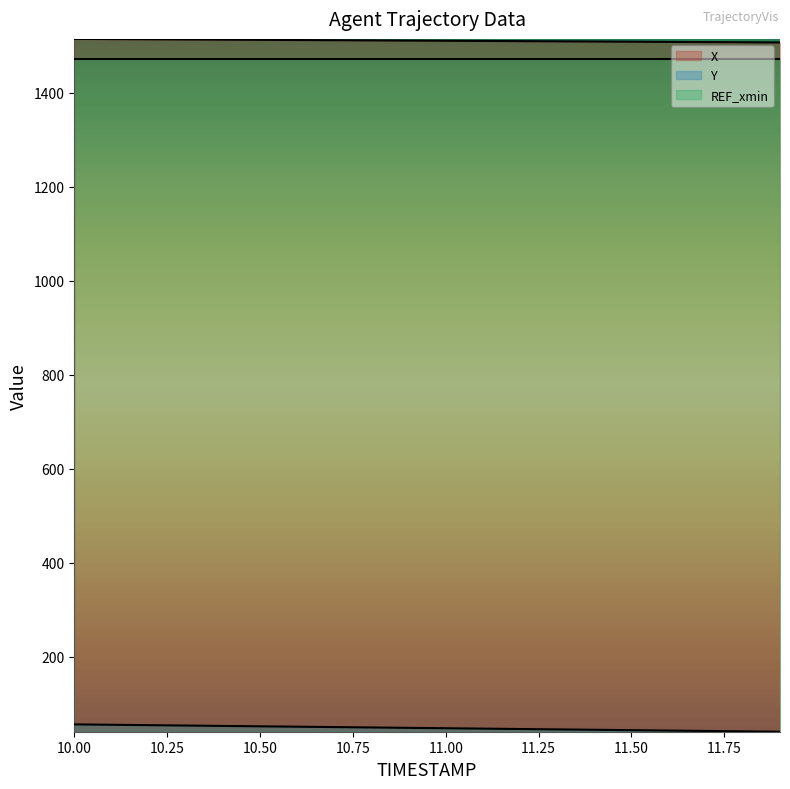

Which series has the largest total across all categories?

X